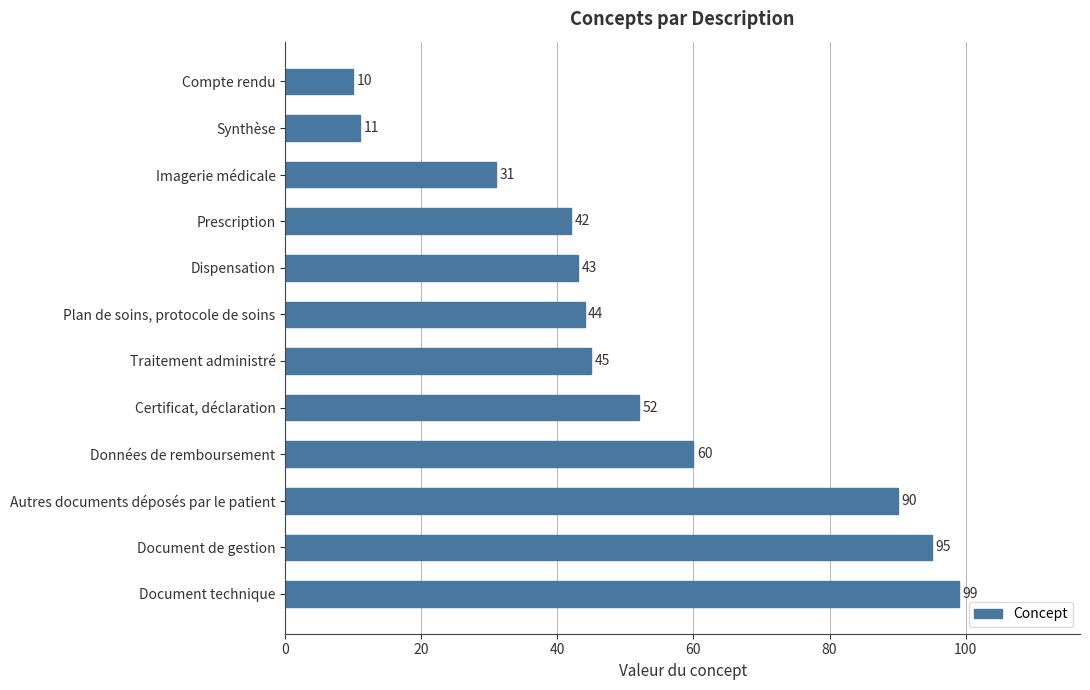

What is the value of the 1st bar from the top?

10